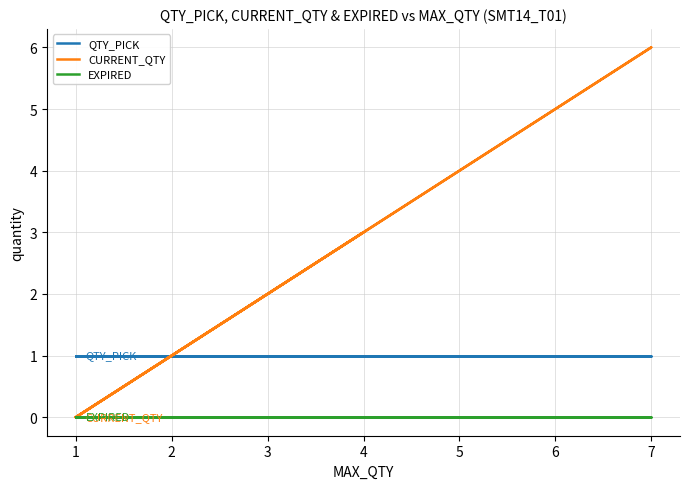

Rank the series by their average value, from highest to lowest.

QTY_PICK, CURRENT_QTY, EXPIRED